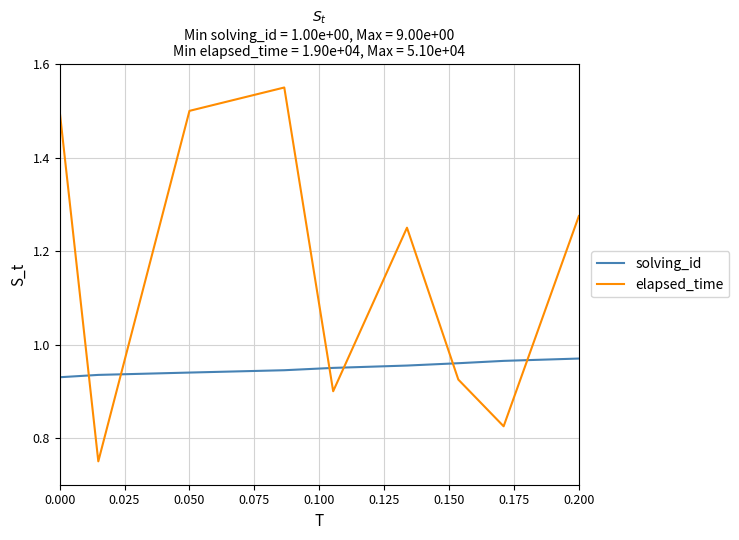

Which series has the largest range (max minus min)?

elapsed_time